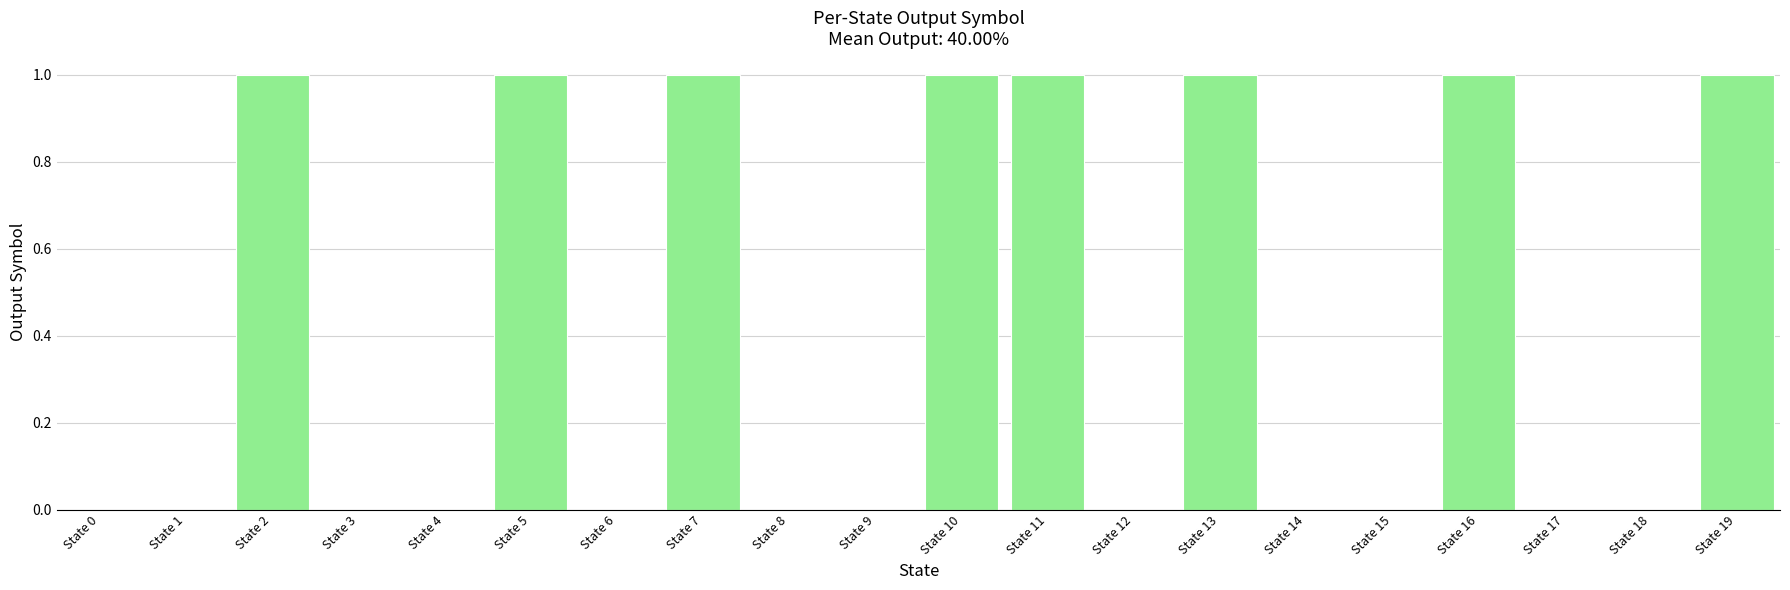

Count the values in the range 0 to 1.

20